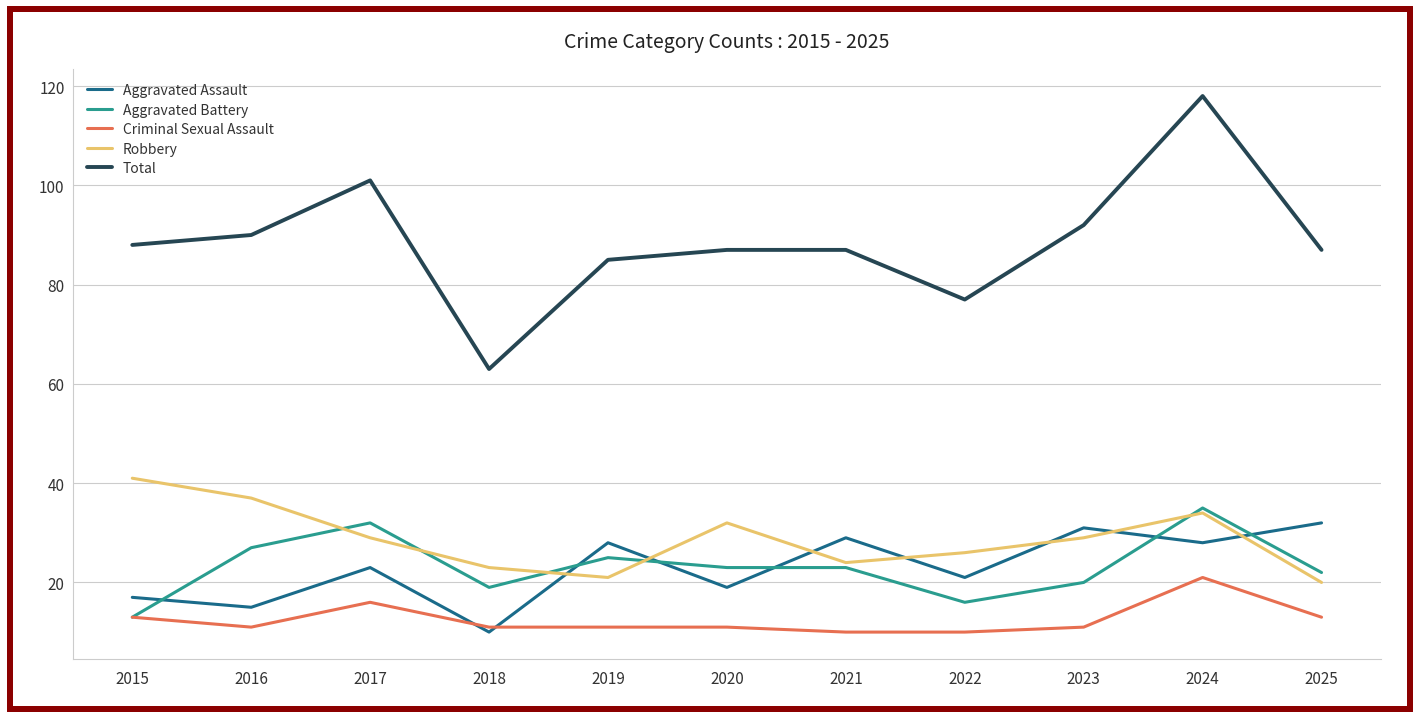

Which series has the largest range (max minus min)?

Total